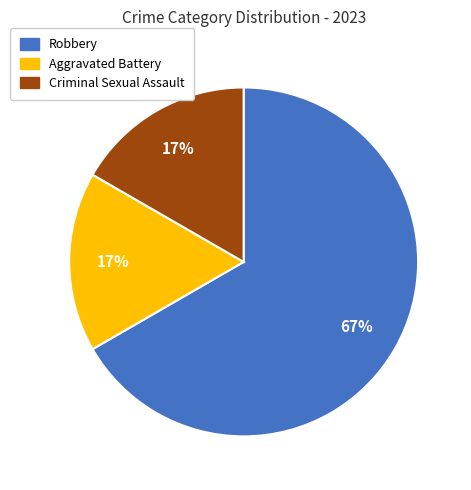

To the nearest percent, what is the average slice percentage?

33%